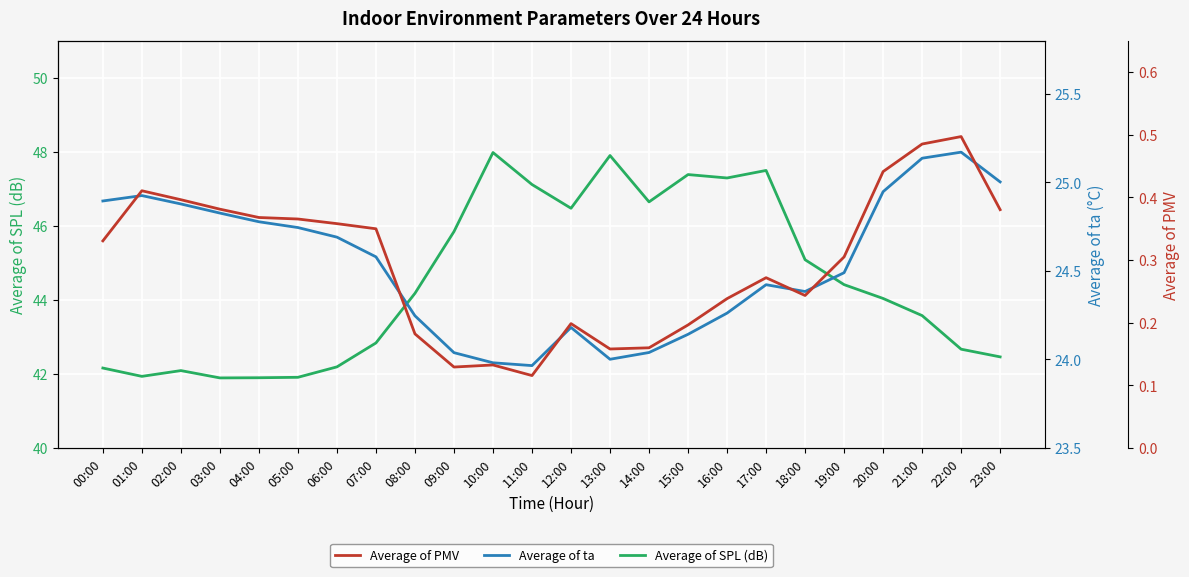

Reading right to left, what are all the values shown in this chart?

Average of SPL (dB): 23:00=42.5	22:00=42.7	21:00=43.6	20:00=44.0	19:00=44.4	18:00=45.1	17:00=47.5	16:00=47.3	15:00=47.4	14:00=46.6	13:00=47.9	12:00=46.5	11:00=47.1	10:00=48.0	09:00=45.8	08:00=44.2	07:00=42.8	06:00=42.2	05:00=41.9	04:00=41.9	03:00=41.9	02:00=42.1	01:00=41.9	00:00=42.2
Average of ta: 23:00=25.0	22:00=25.2	21:00=25.1	20:00=24.9	19:00=24.5	18:00=24.4	17:00=24.4	16:00=24.3	15:00=24.1	14:00=24.0	13:00=24.0	12:00=24.2	11:00=24.0	10:00=24.0	09:00=24.0	08:00=24.2	07:00=24.6	06:00=24.7	05:00=24.7	04:00=24.8	03:00=24.8	02:00=24.9	01:00=24.9	00:00=24.9
Average of PMV: 23:00=0.4	22:00=0.5	21:00=0.5	20:00=0.4	19:00=0.3	18:00=0.2	17:00=0.3	16:00=0.2	15:00=0.2	14:00=0.2	13:00=0.2	12:00=0.2	11:00=0.1	10:00=0.1	09:00=0.1	08:00=0.2	07:00=0.3	06:00=0.4	05:00=0.4	04:00=0.4	03:00=0.4	02:00=0.4	01:00=0.4	00:00=0.3